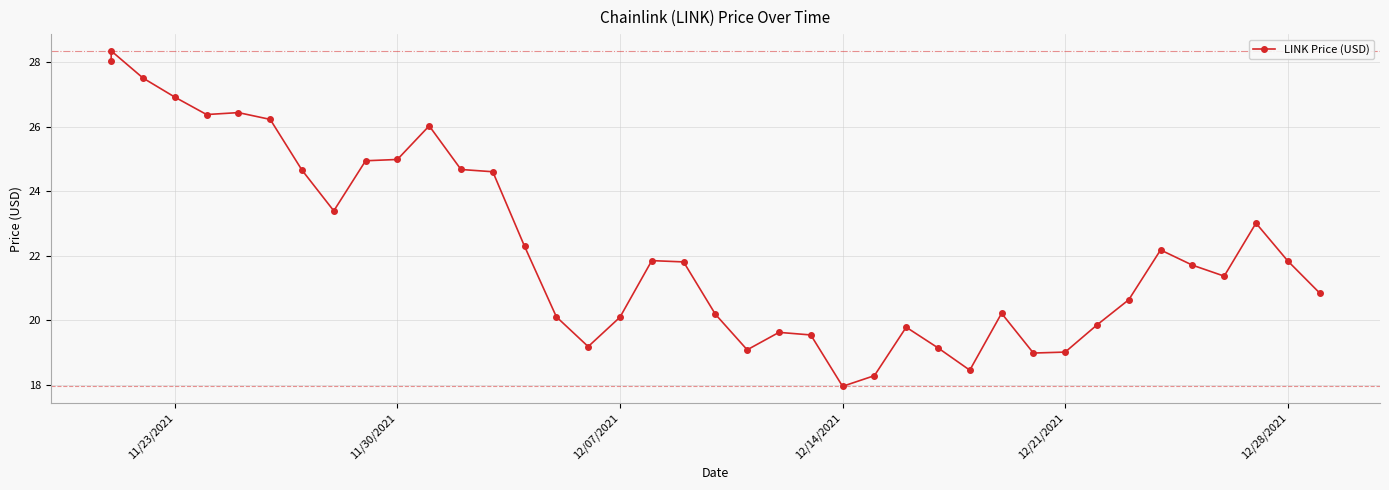

How many points are lower than both their immediate neighbors (excluding endpoints)?

8